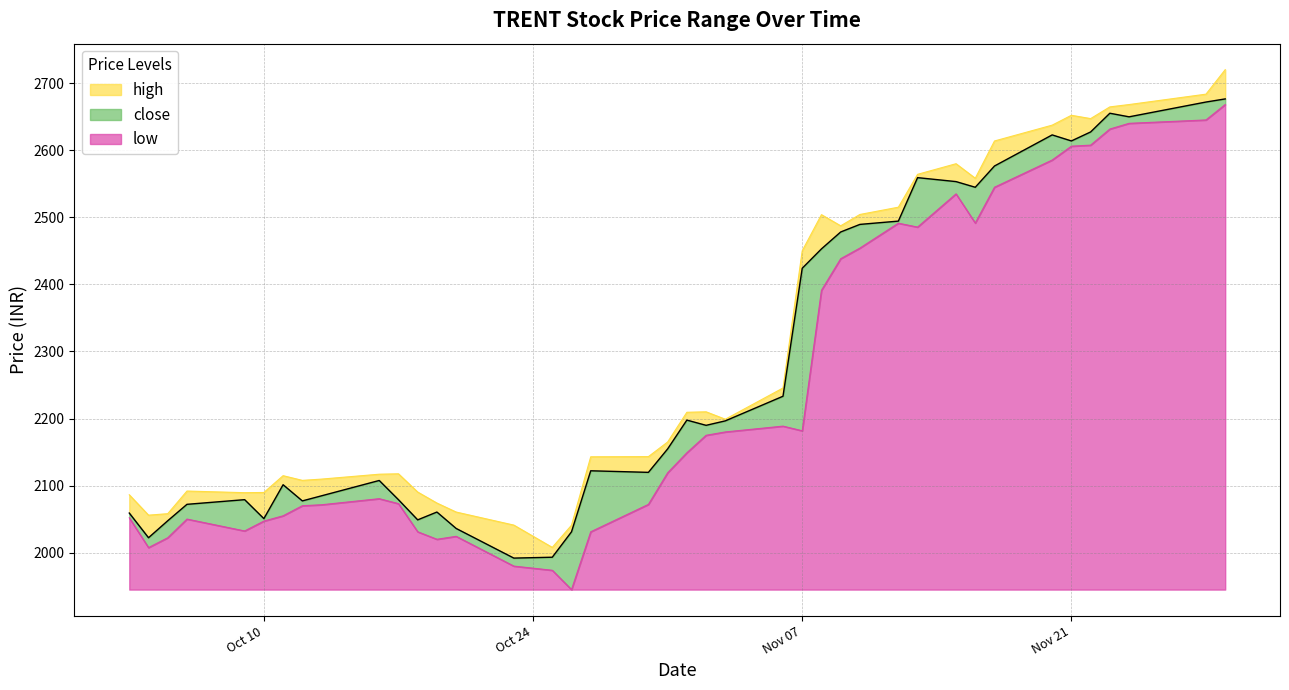

What is the smallest value displayed?

1945.0